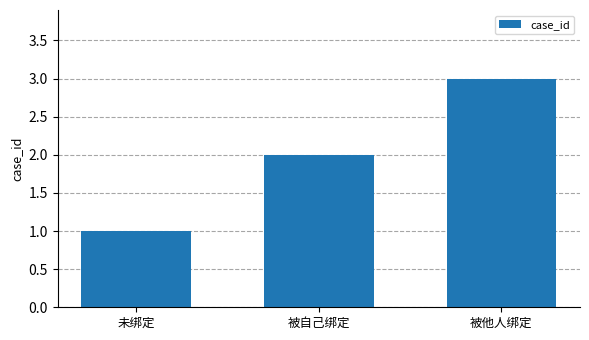

What is the label of the 1st bar from the right?

被他人绑定